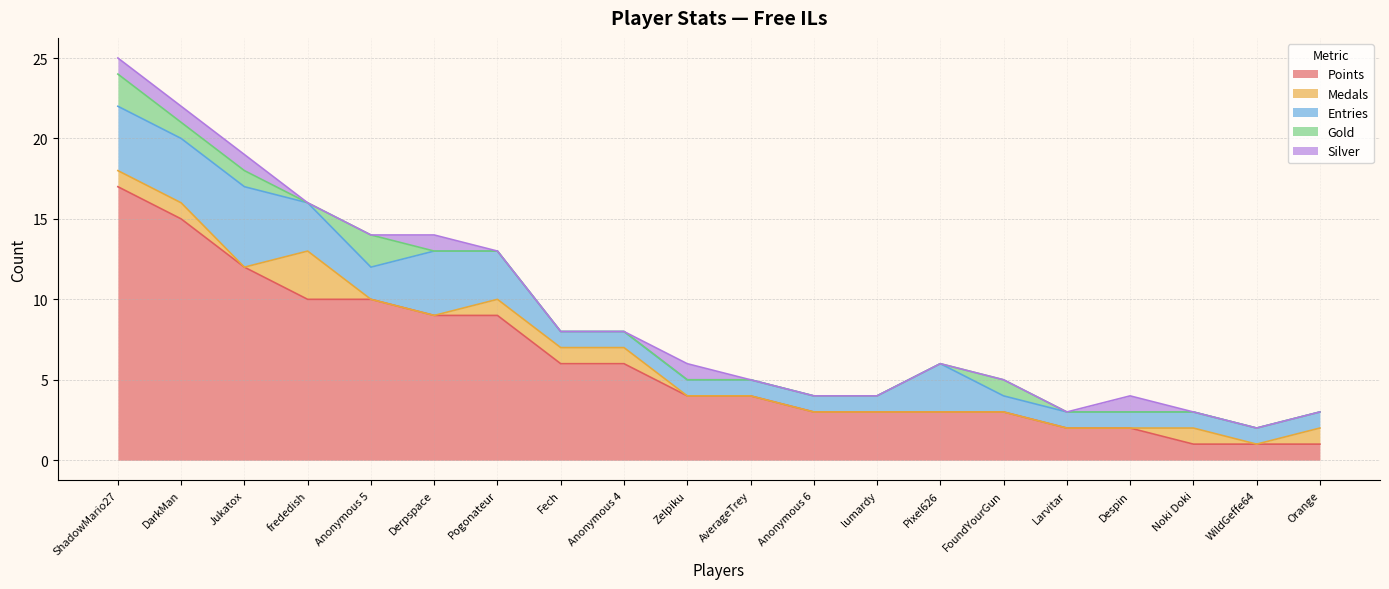

Does the chart have visible grid lines?

Yes